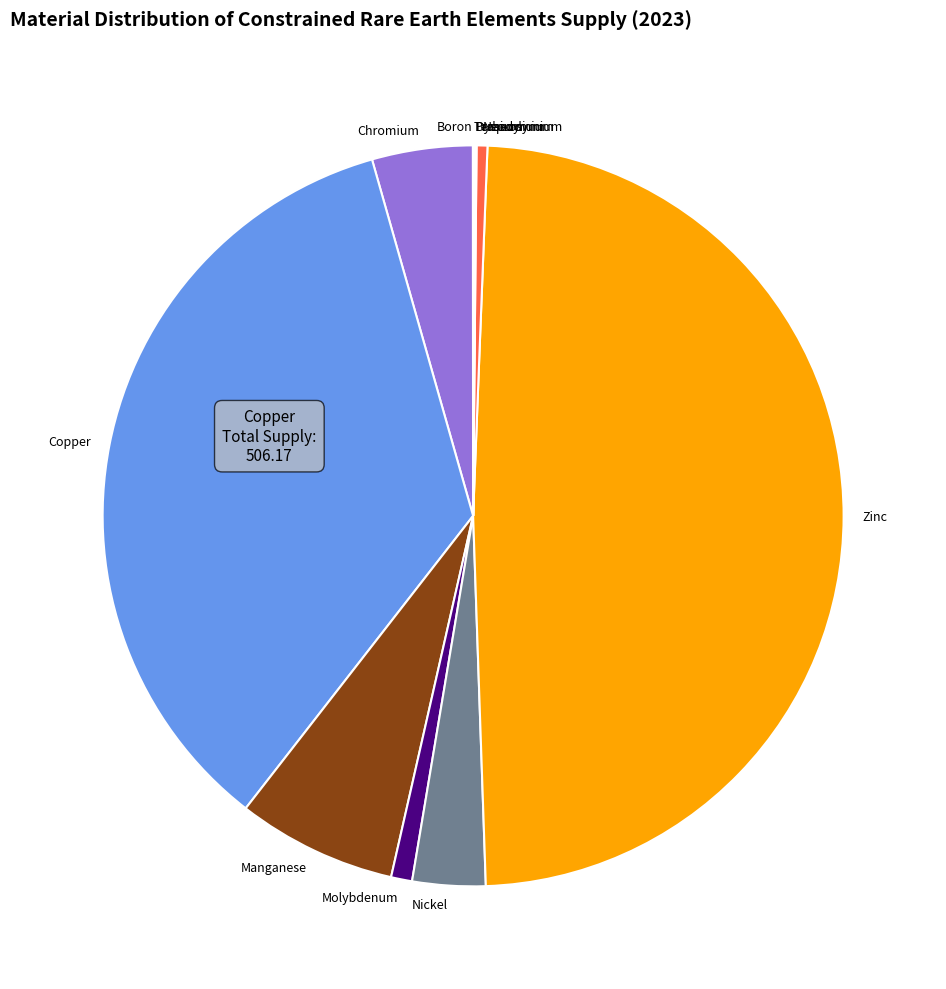

What is the largest slice in the pie chart?

Zinc